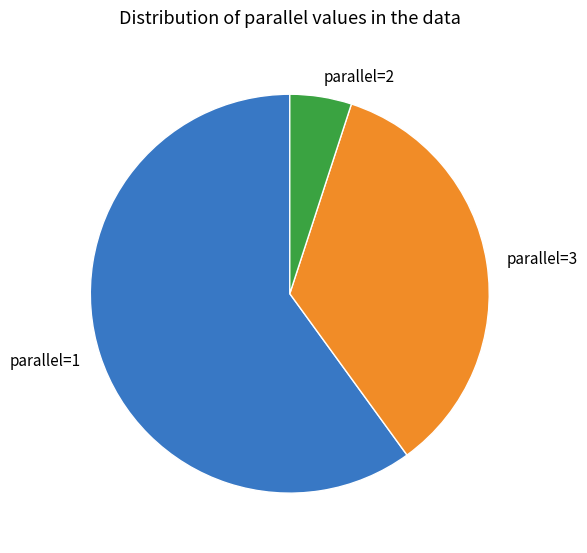

Approximately how many times larger is the value at parallel=1 compared to parallel=2?

12.0